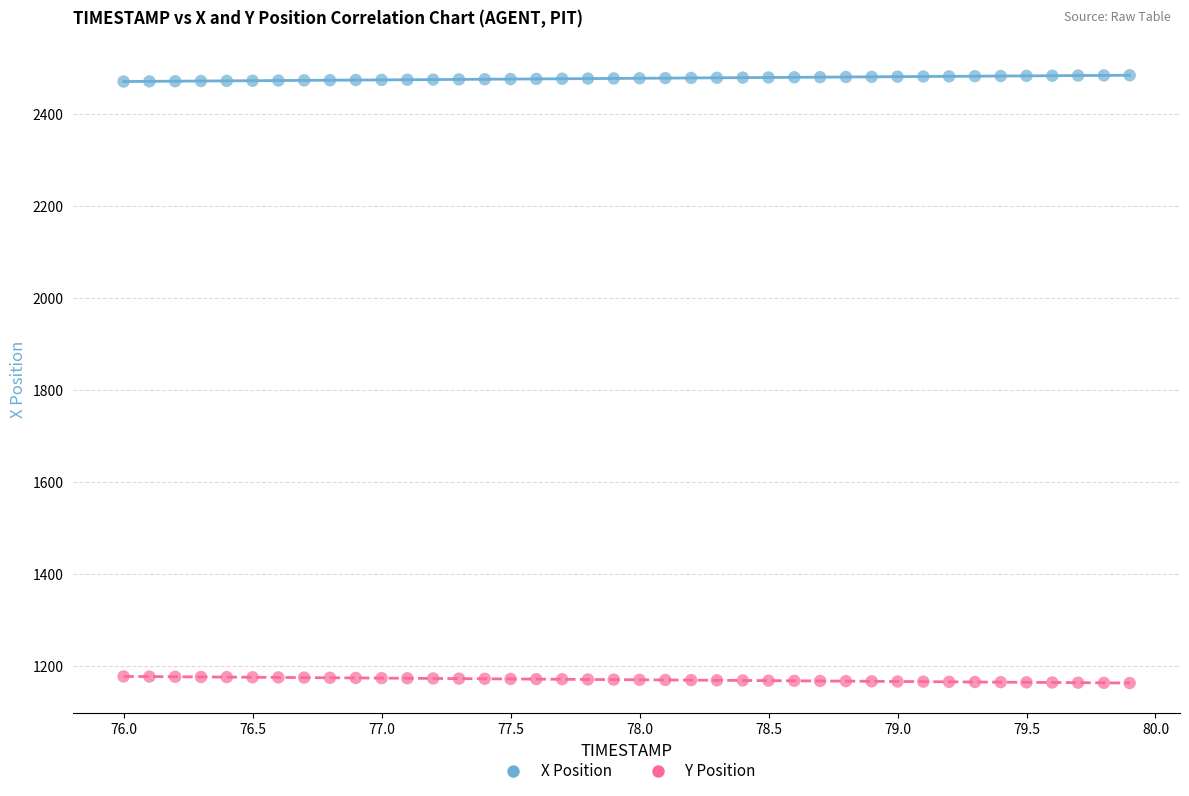

Across all data points, what is the range of Y values (max minus min)?

1320.9